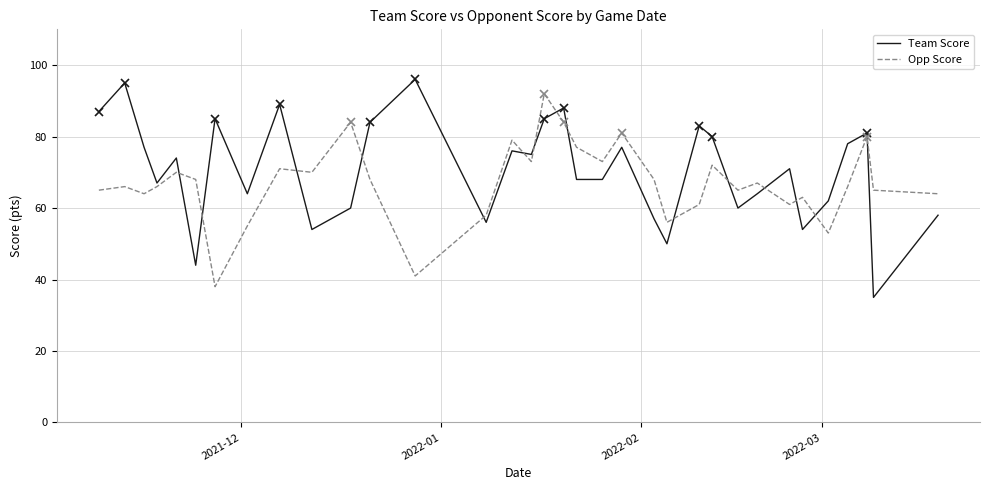

What is the difference between the maximum and second lowest values in the Team Score series?

52